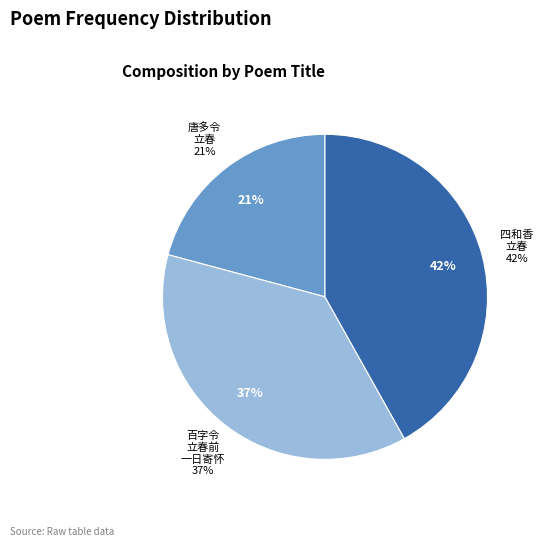

What is the smallest slice in the pie chart?

唐多令 立春